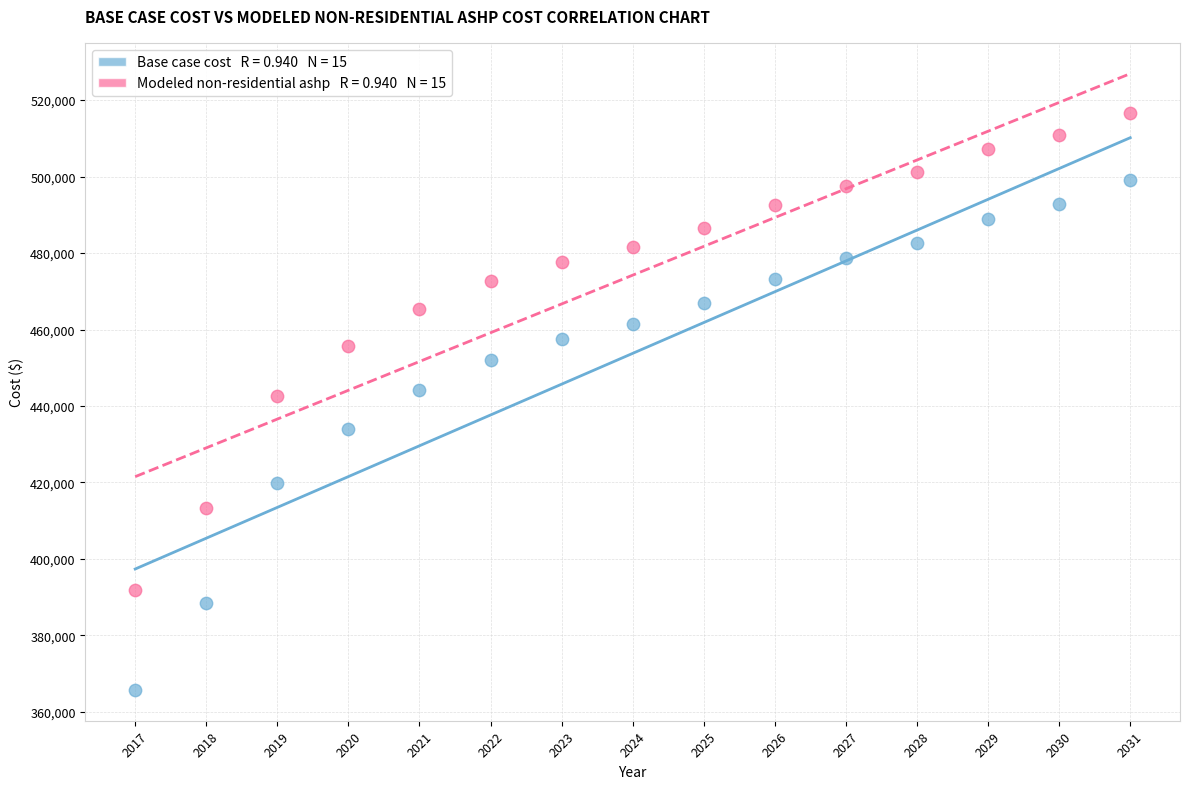

Across all data points, what is the range of Y values (max minus min)?

150898.0